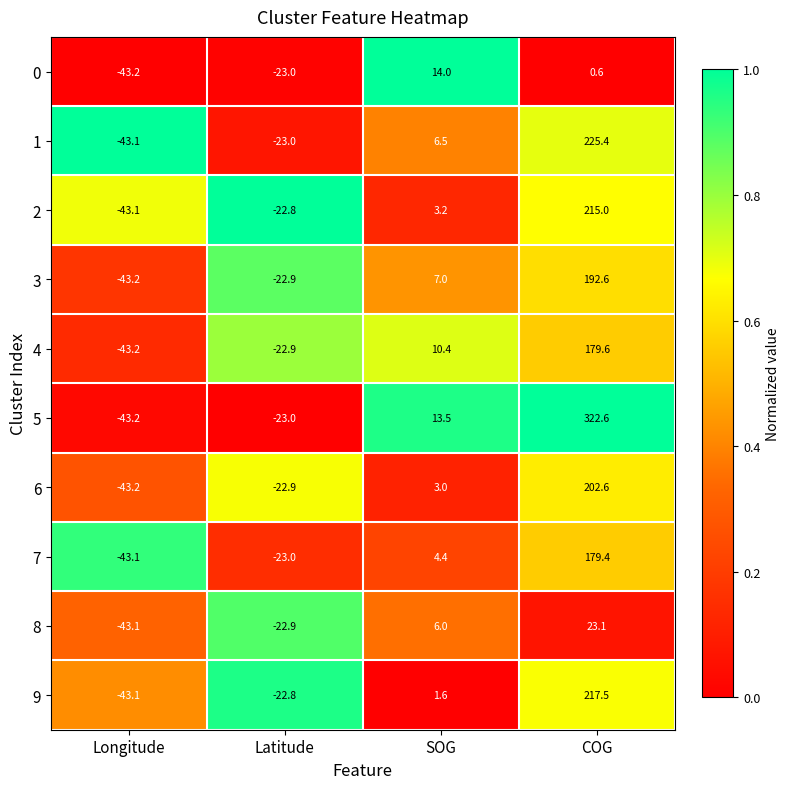

What is the approximate value of 7 at Latitude?

-23.0